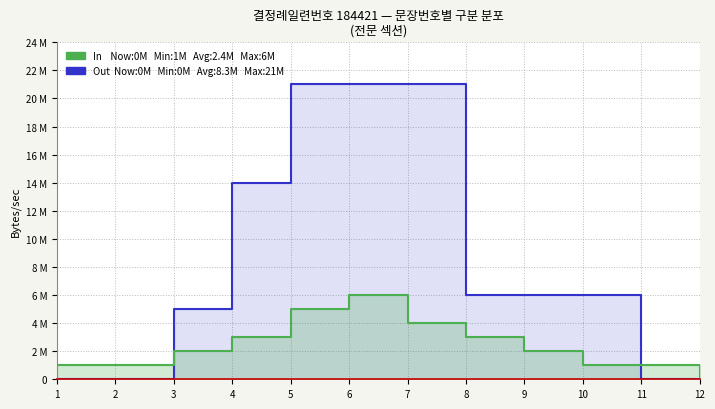

Where do Out and In first cross each other?

2 and 3